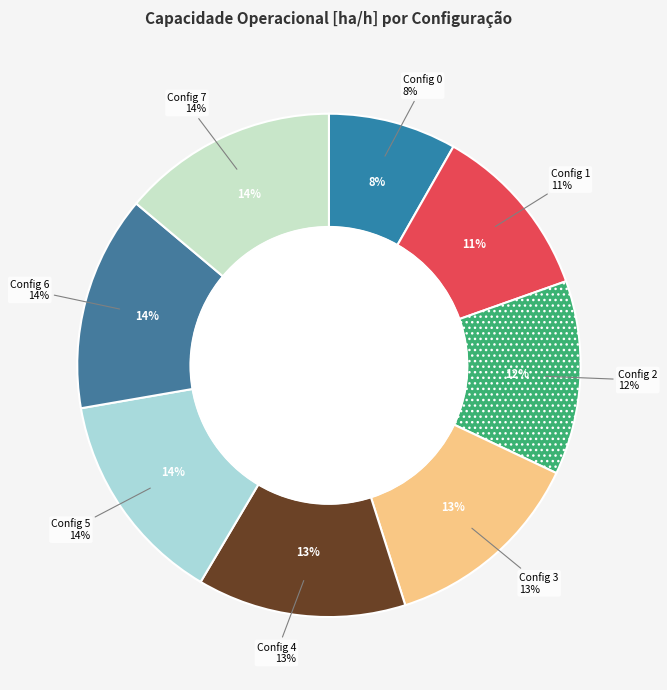

To the nearest percent, what percentage of the pie is 3?

13%